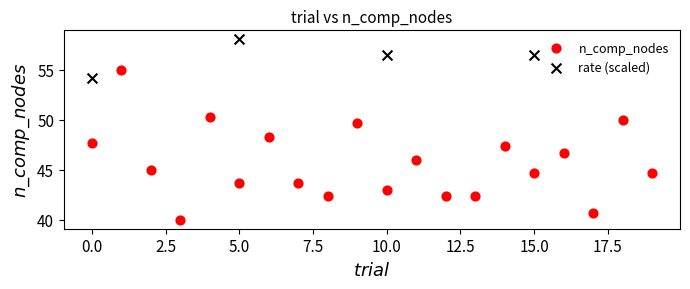

Which series reaches the minimum Y coordinate?

n_comp_nodes